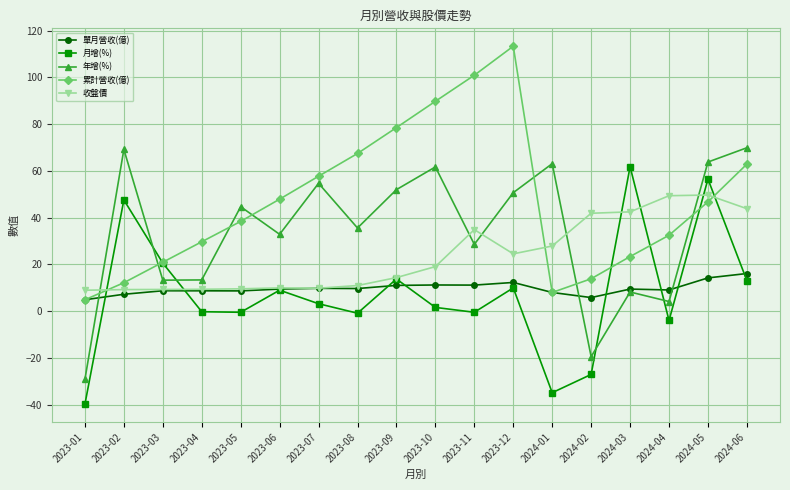

How many negative values does the 年增(%) series have?

2